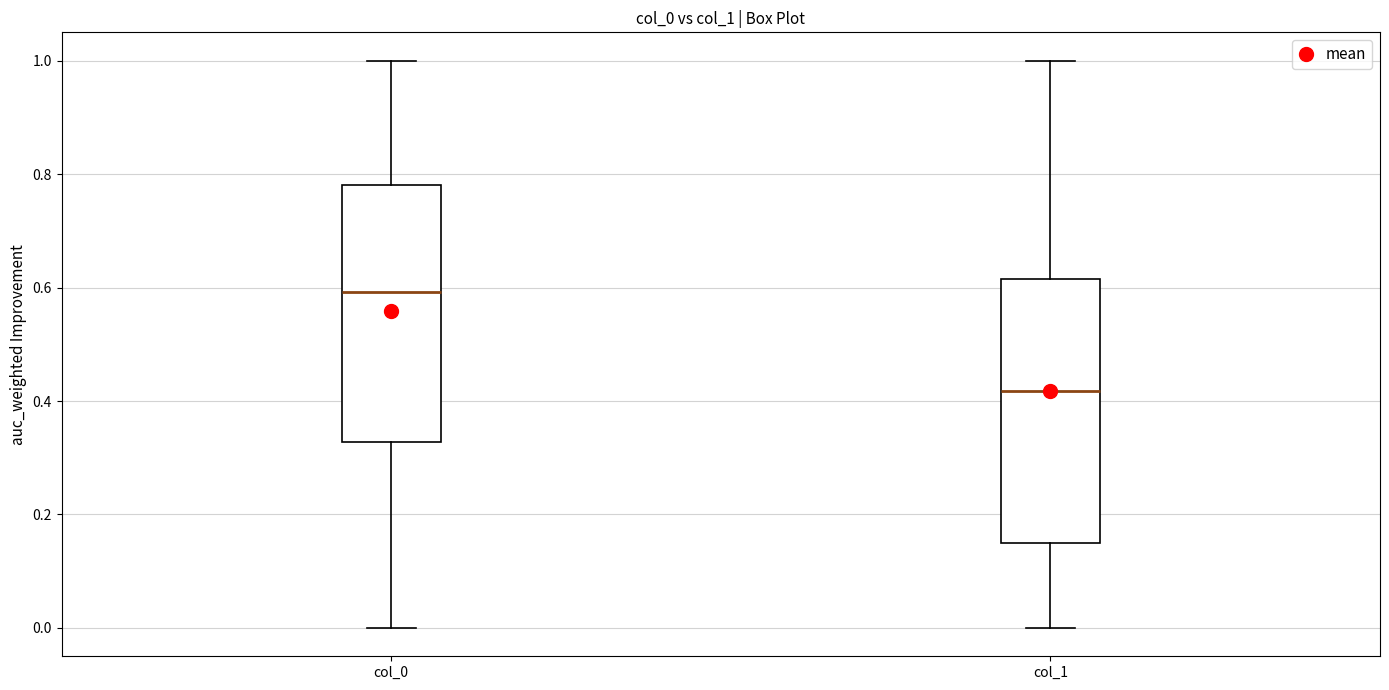

Which box has the lowest median line?

col_1